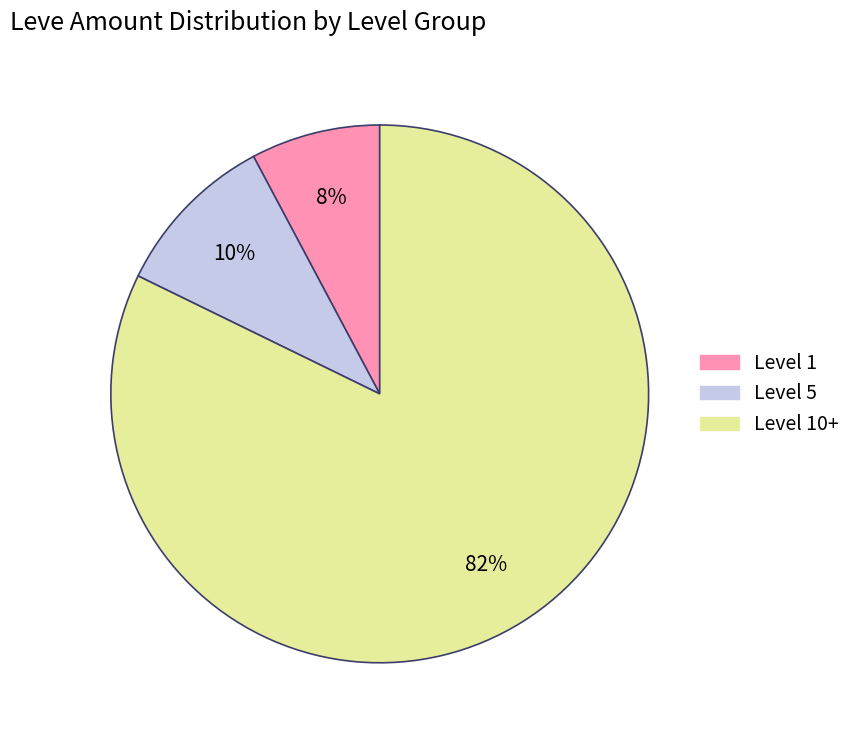

Is there a majority slice in this chart?

Yes